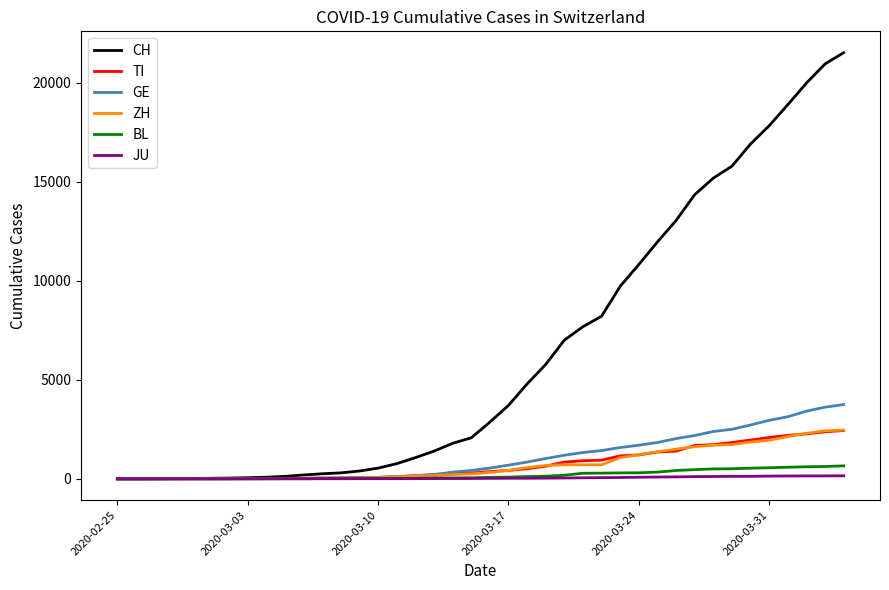

Does the chart display data point markers on the line(s)?

No